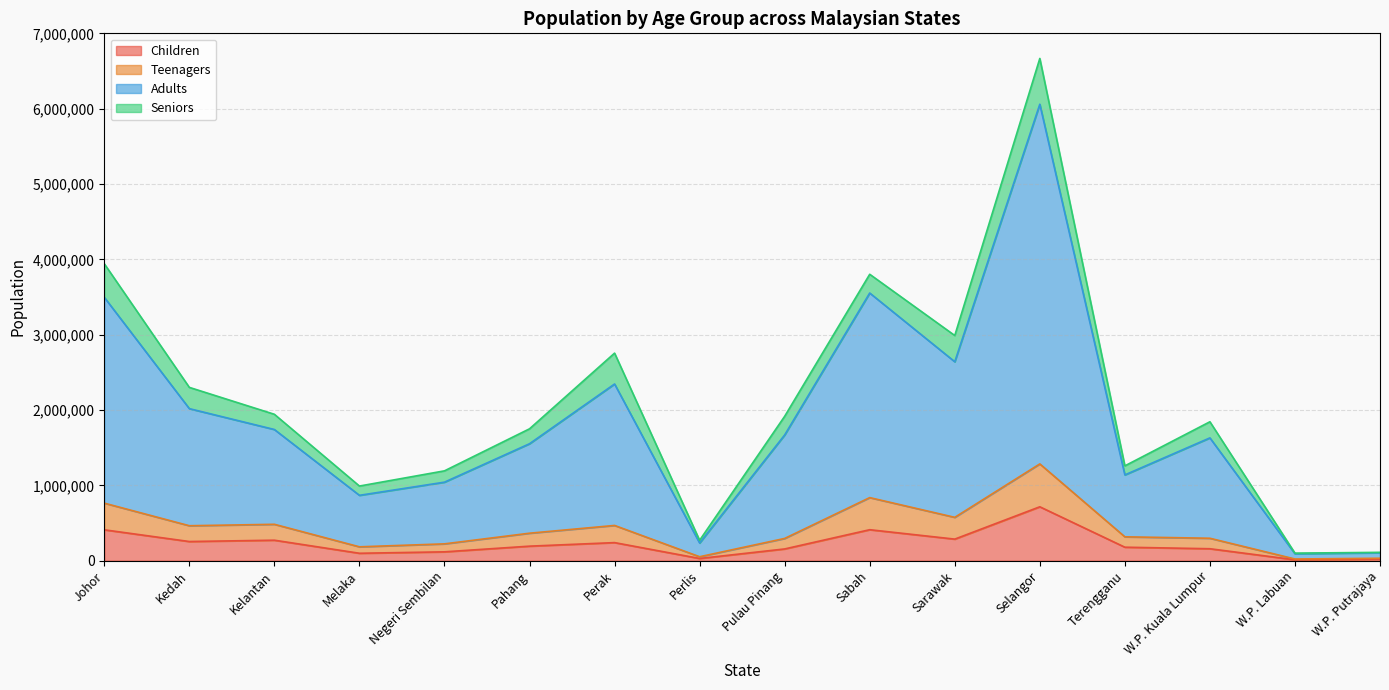

What is the label of the 4th point from the right?

Terengganu